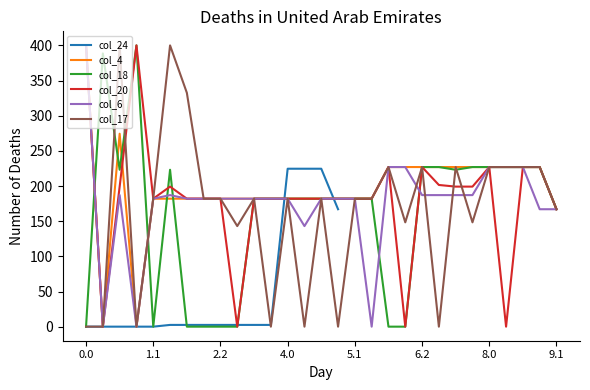

Which series has the largest total across all categories?

col_4